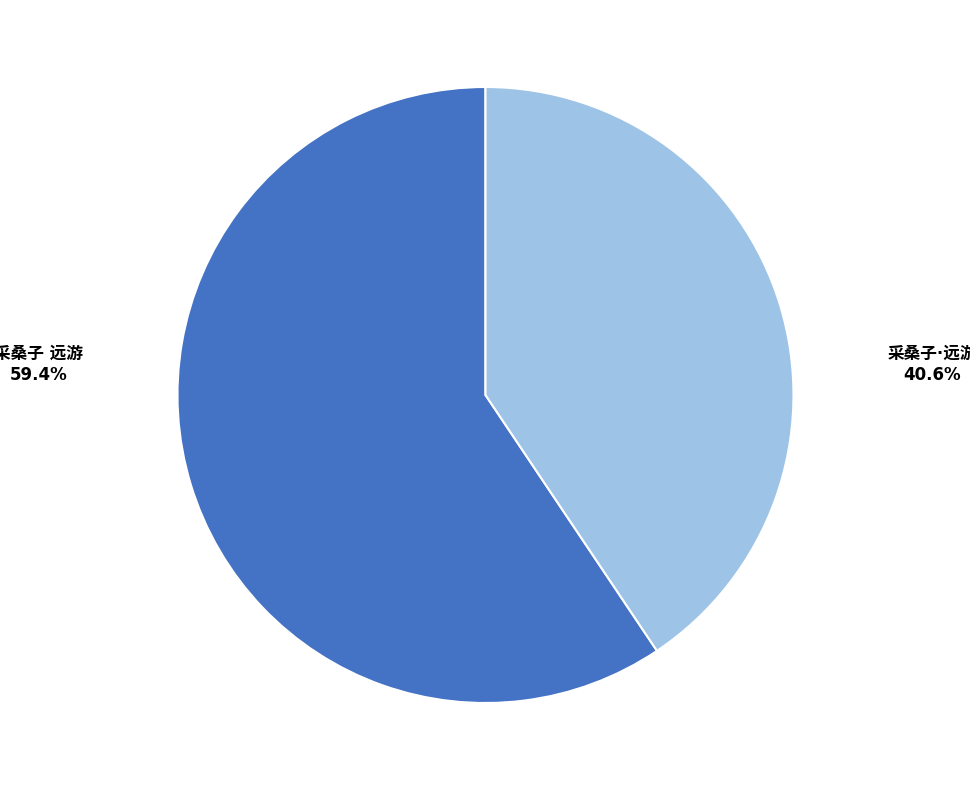

Is there a majority slice in this chart?

Yes